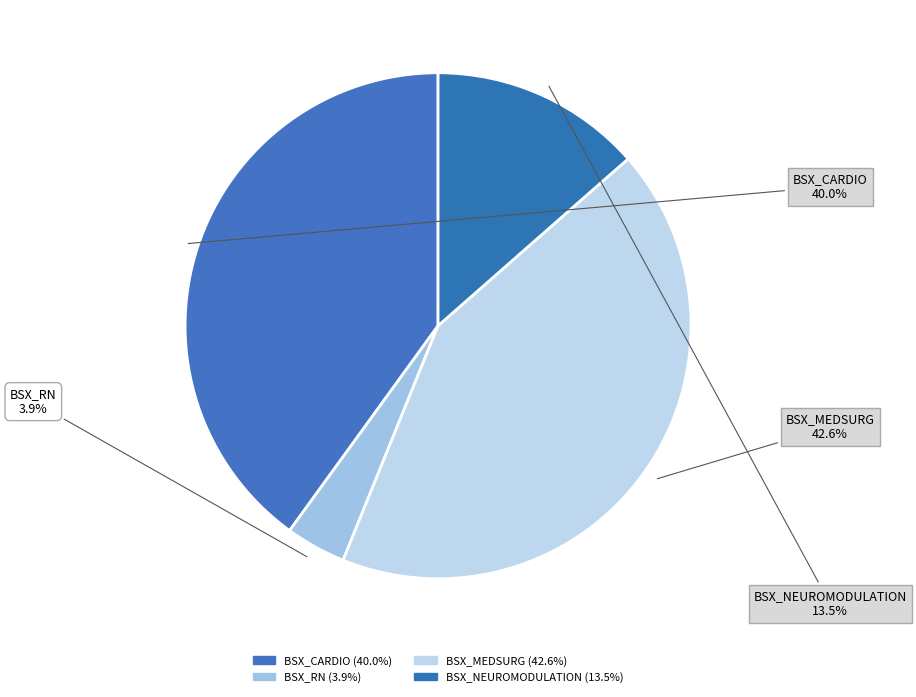

How many segments does this pie chart have?

4